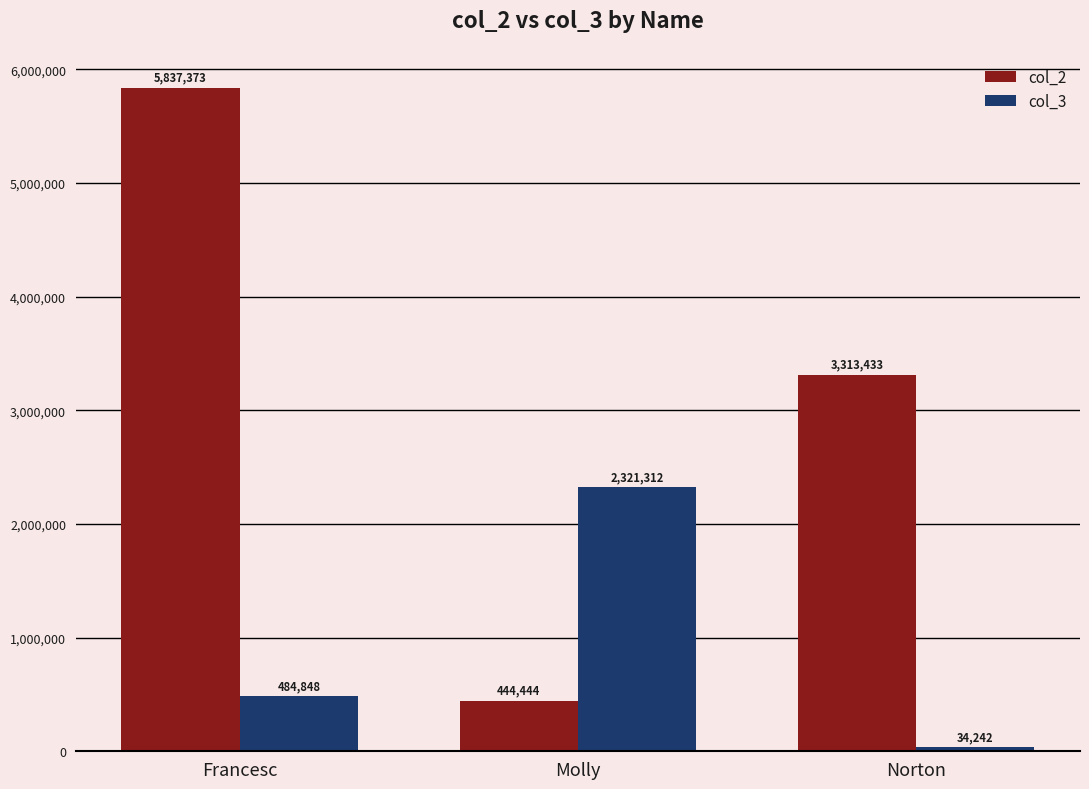

The value of col_2 at Francesc is 9288852. True or false?

False